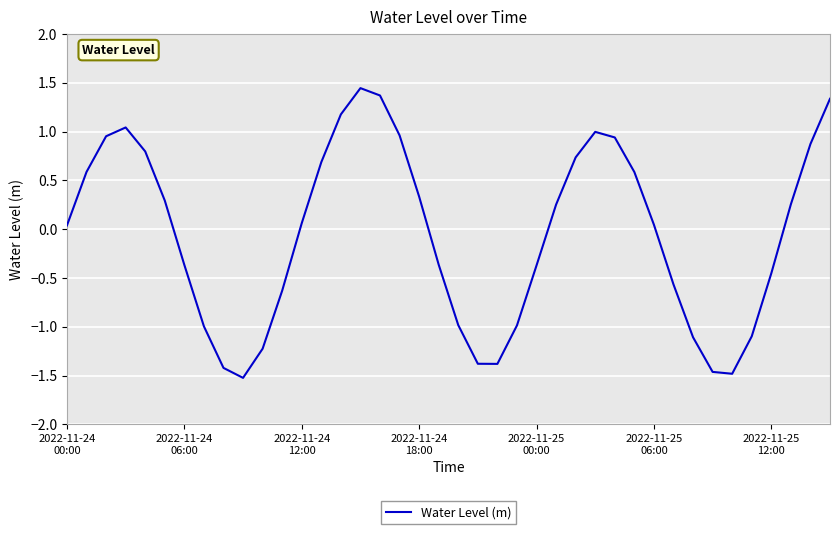

Does the chart display data point markers on the line(s)?

No